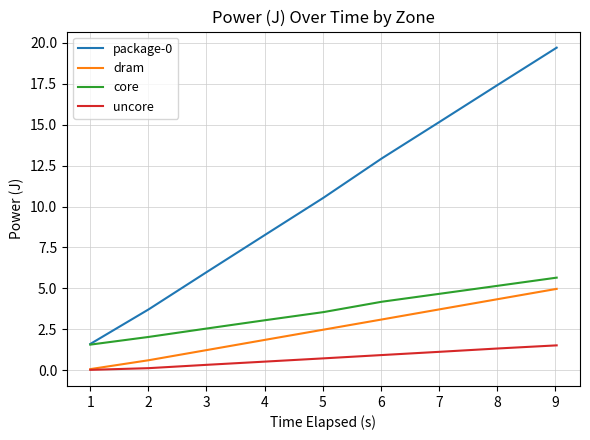

What is the average value of the dram series?

2.5